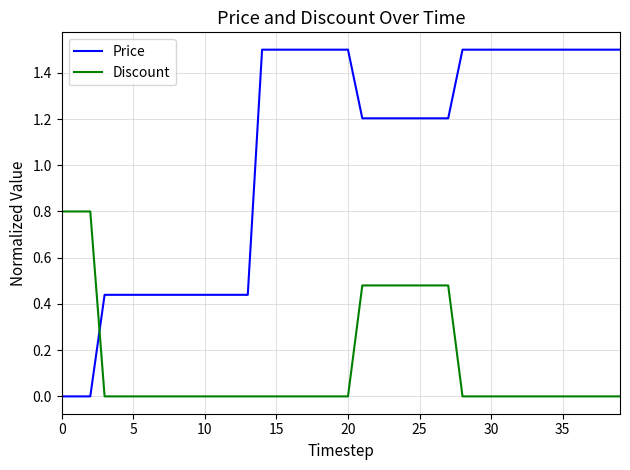

What is the difference between the maximum and minimum values in the Discount series?

0.8